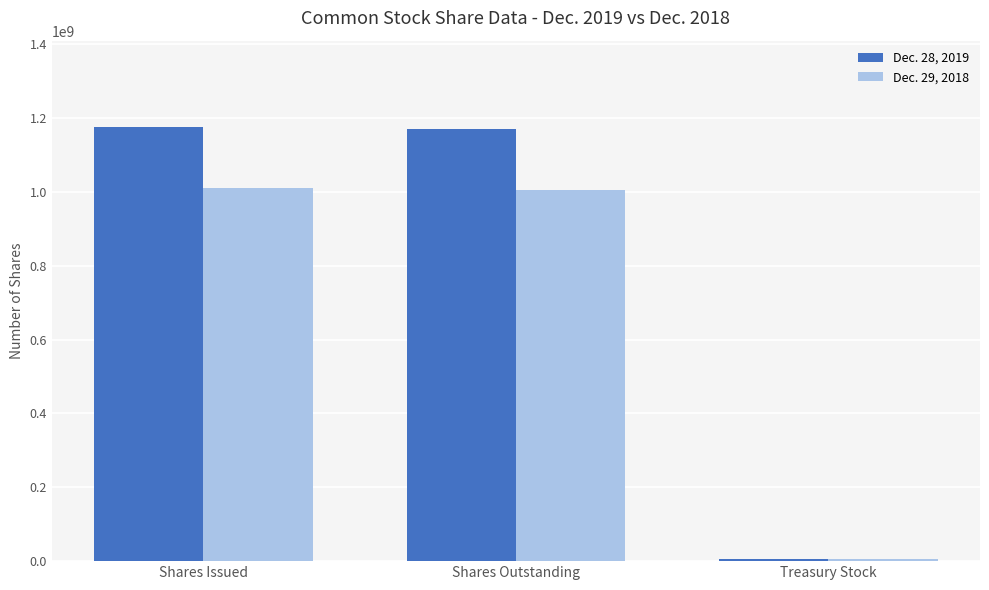

What is the total value across all series at Shares Issued?

2185000000